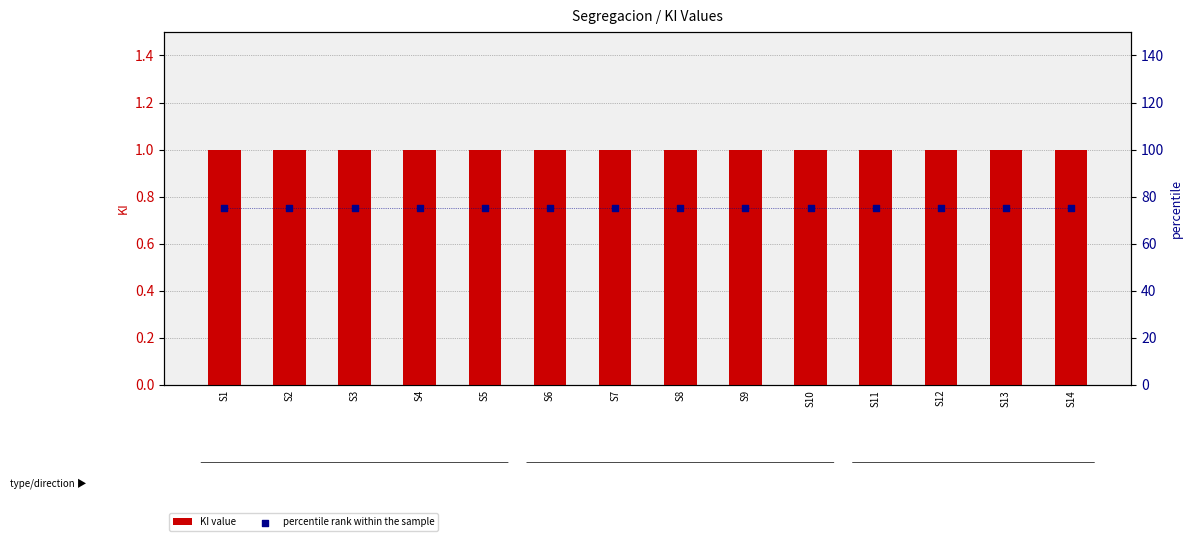

Which series reaches the maximum Y coordinate?

percentile rank within the sample